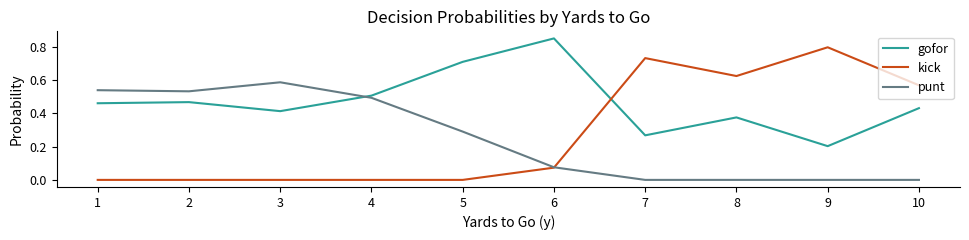

What is the total value across all series at 6?

1.0